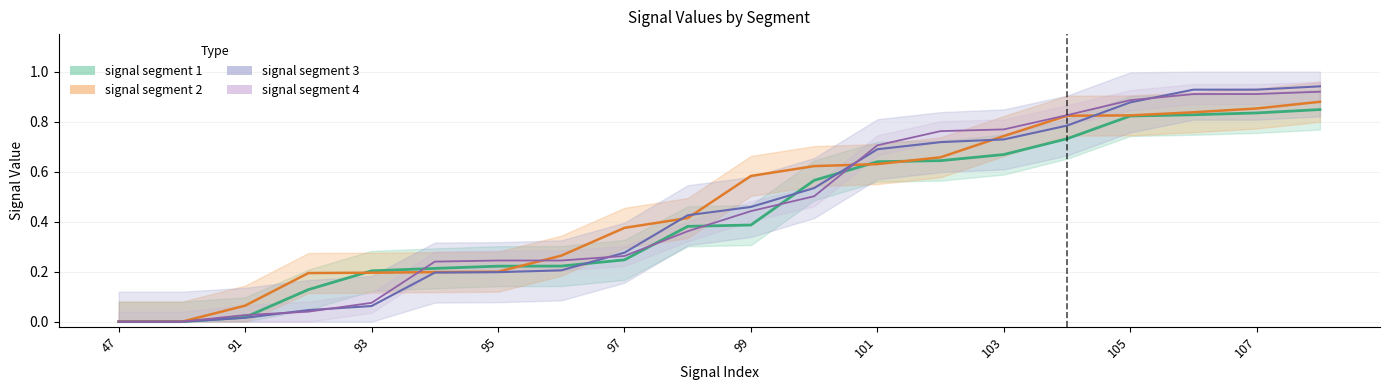

Where do signal segment 2 and signal segment 4 first cross each other?

93 and 94